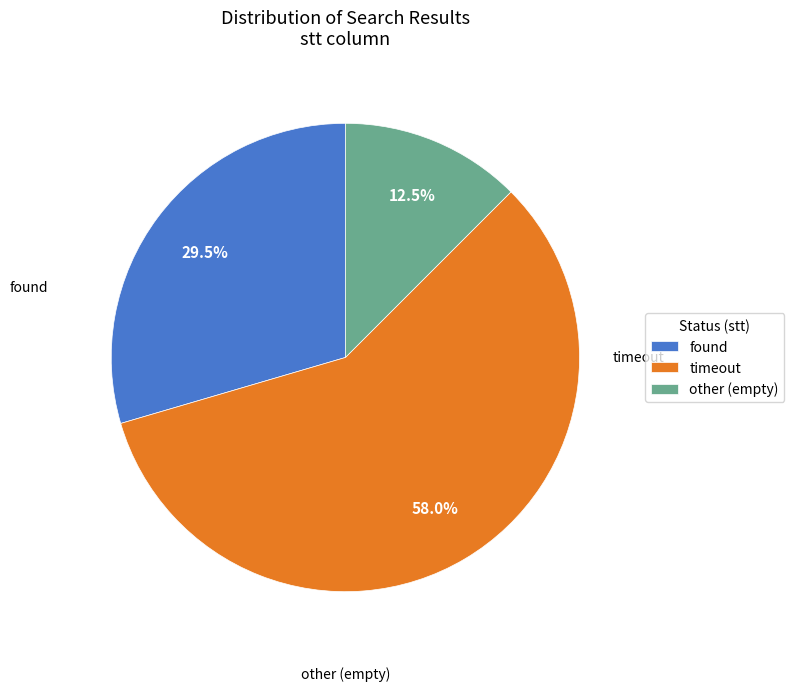

Which category has the biggest portion of the pie?

timeout